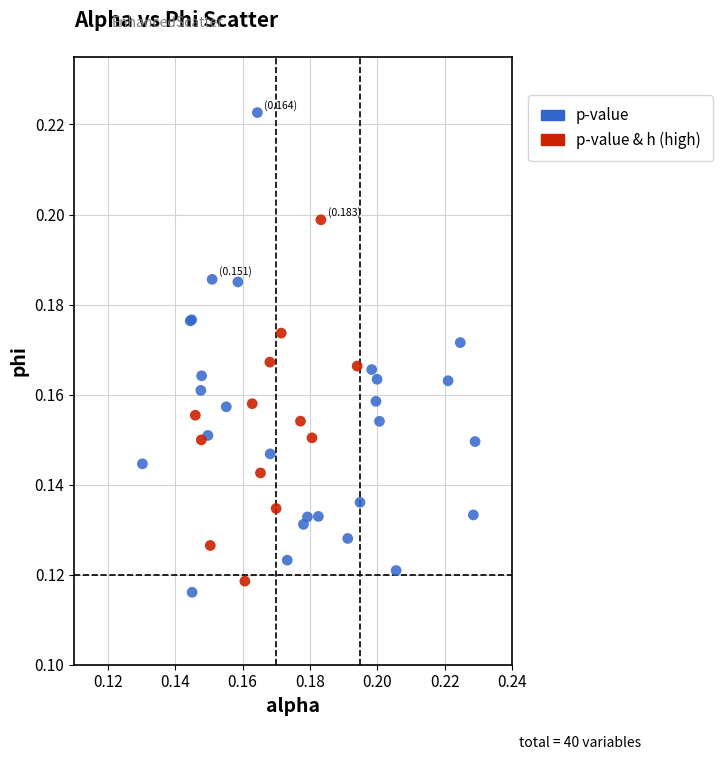

Which series reaches the maximum Y coordinate?

p-value